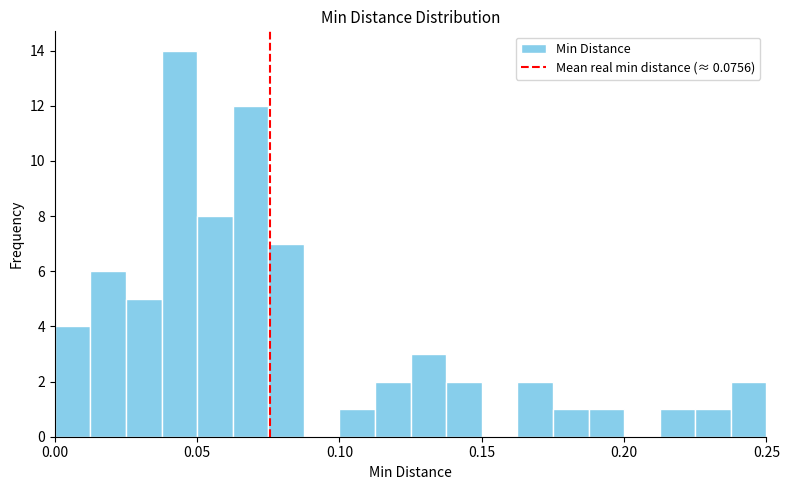

Read against the x-axis, roughly where is the centre of the tallest bar?

0.045